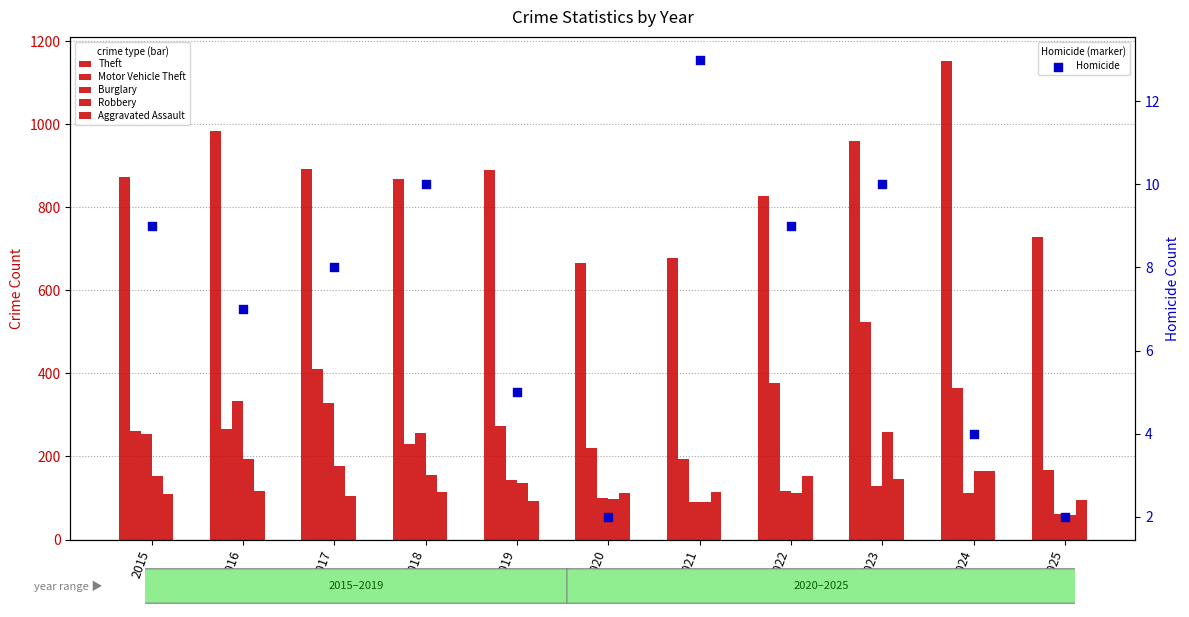

At which category is the sum across all series the highest?

2023